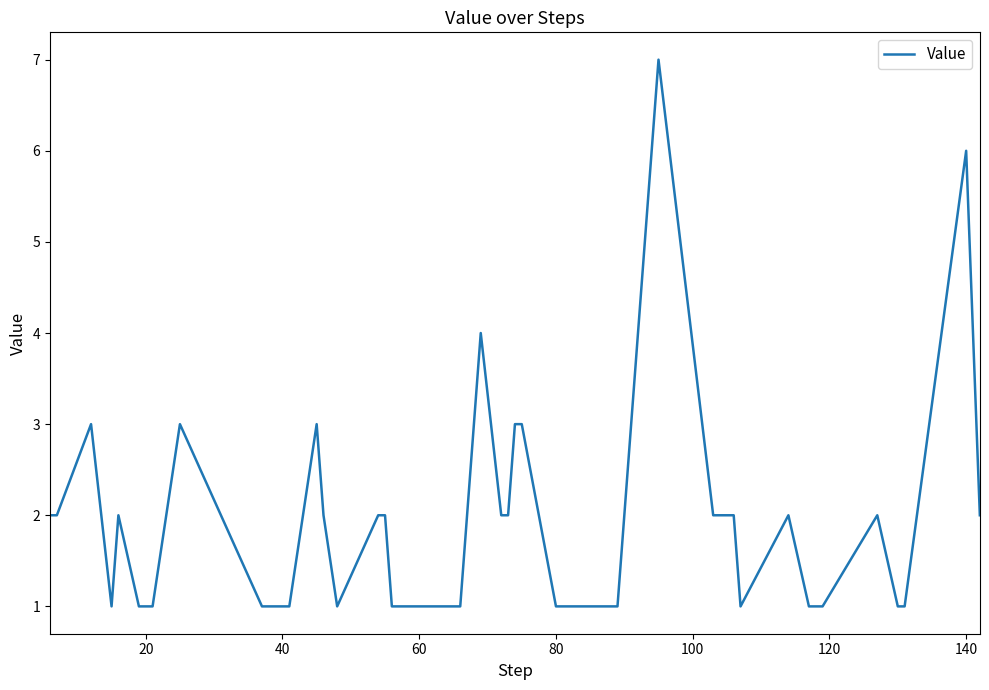

What is the difference between the maximum and minimum values?

6